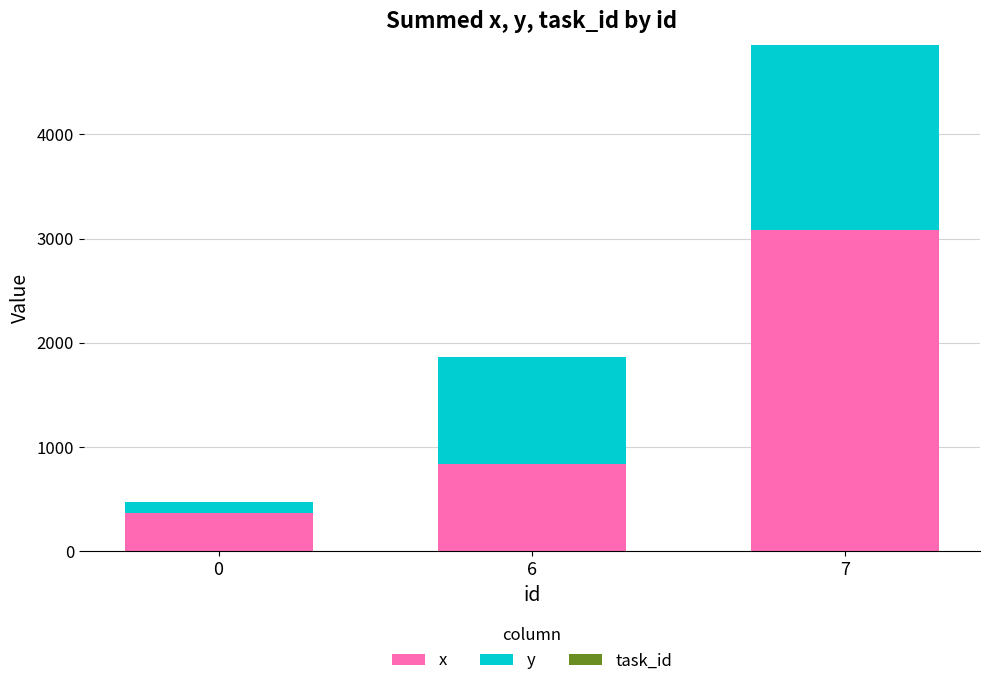

Does the chart contain any negative values?

No